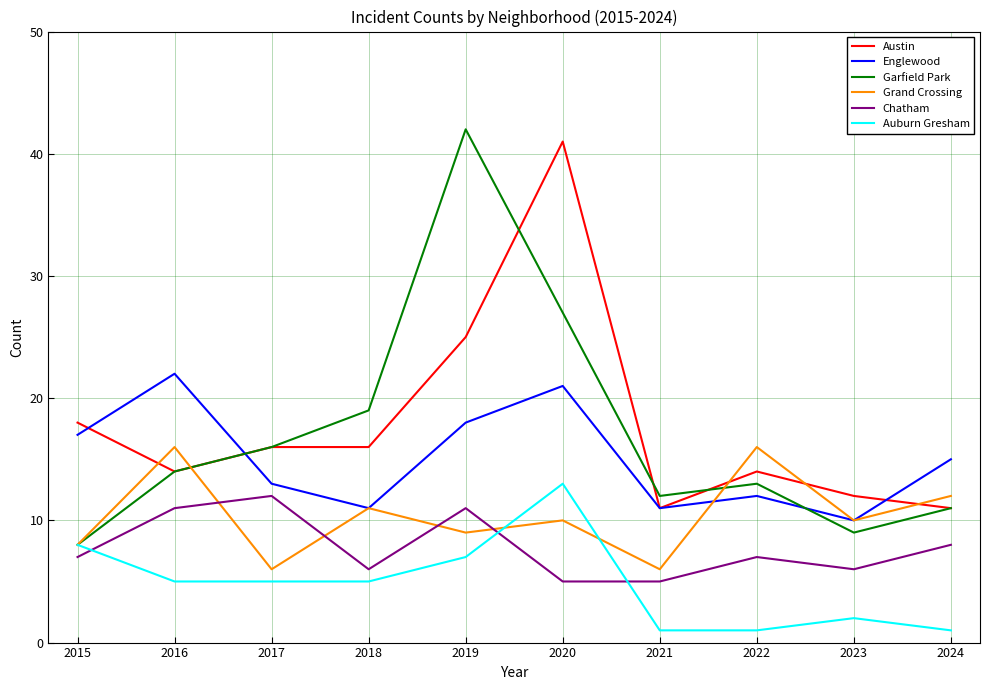

The value of Grand Crossing at 2021 is 6. True or false?

True